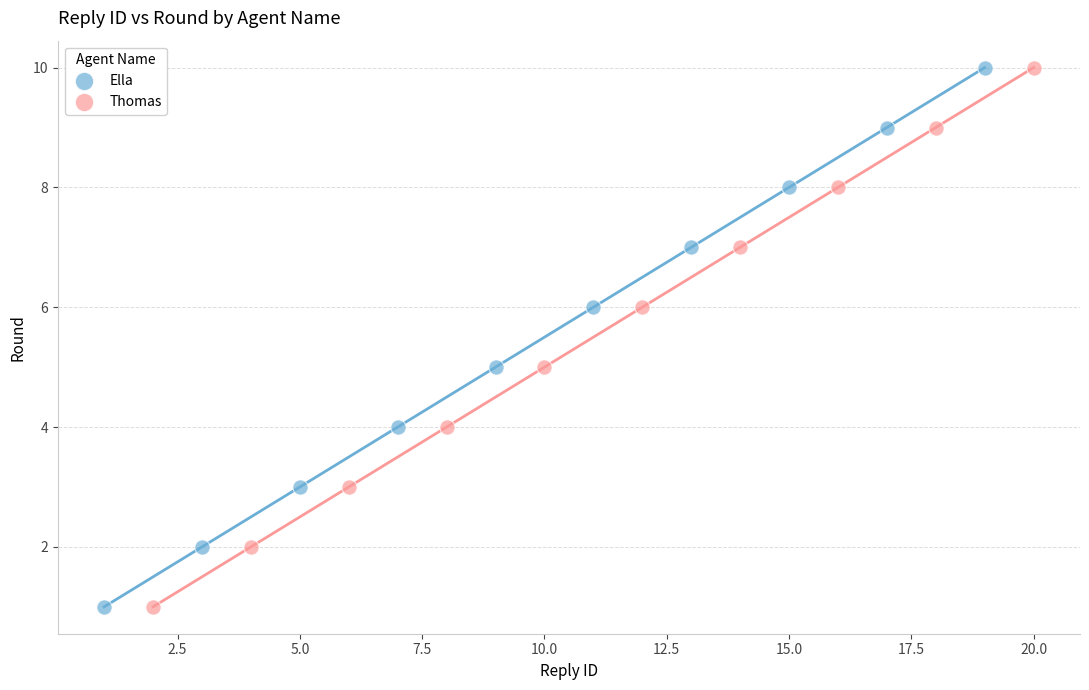

What are all the series names shown in the legend?

Ella, Thomas